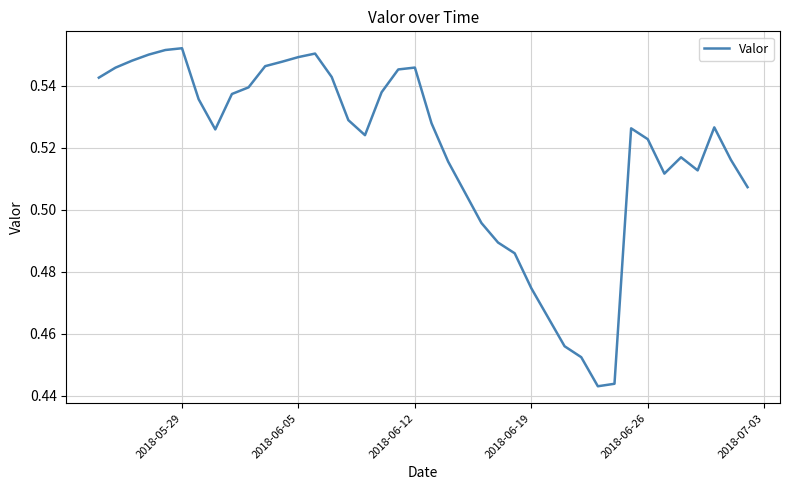

What is the greatest value displayed?

0.6